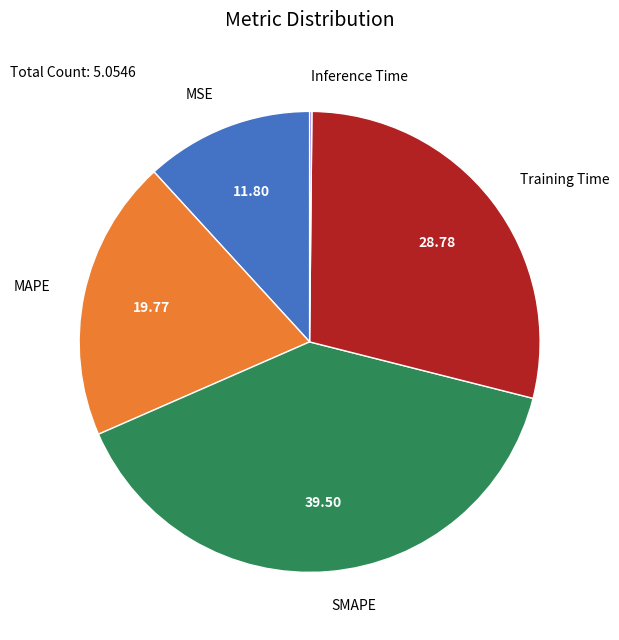

Is there any slice that represents more than half of the pie?

No